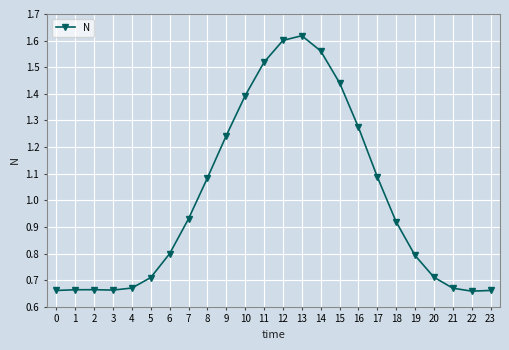

True or false: the data has more than 1 interior local peaks.

True